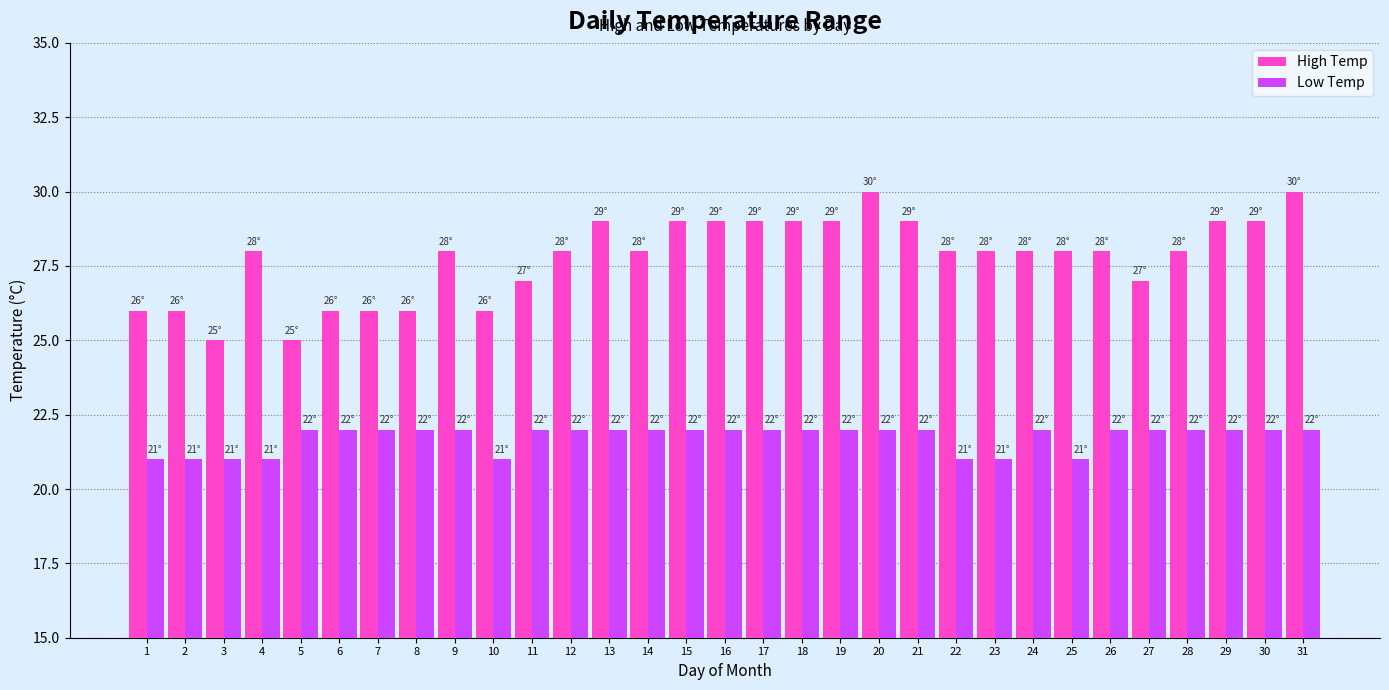

How many values in the Low Temp series are below 22?

8